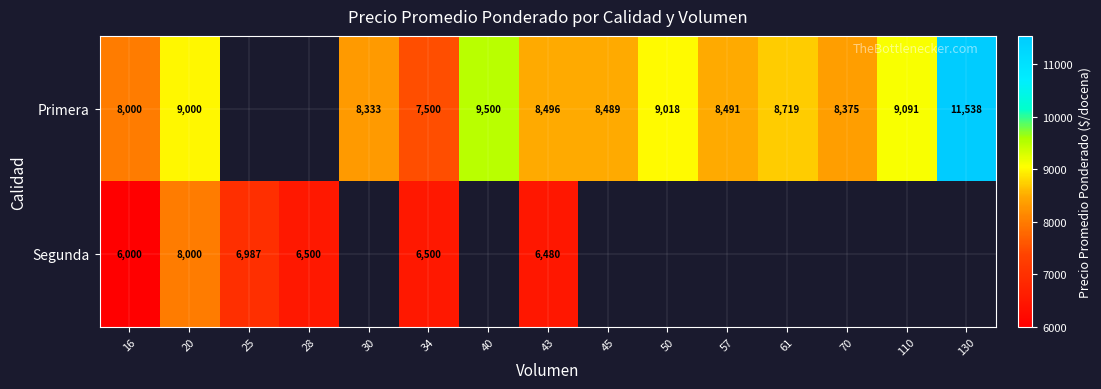

True or false: Primera has a value of 8375 at 70.

True